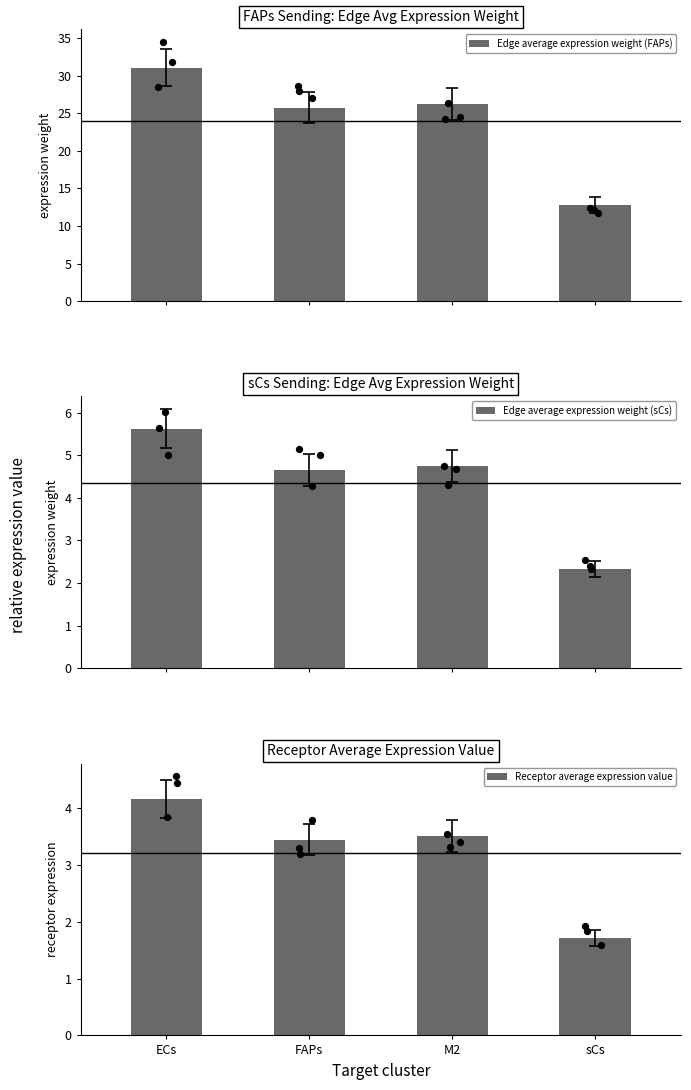

Which series contains the lowest Y value?

Receptor average expression value